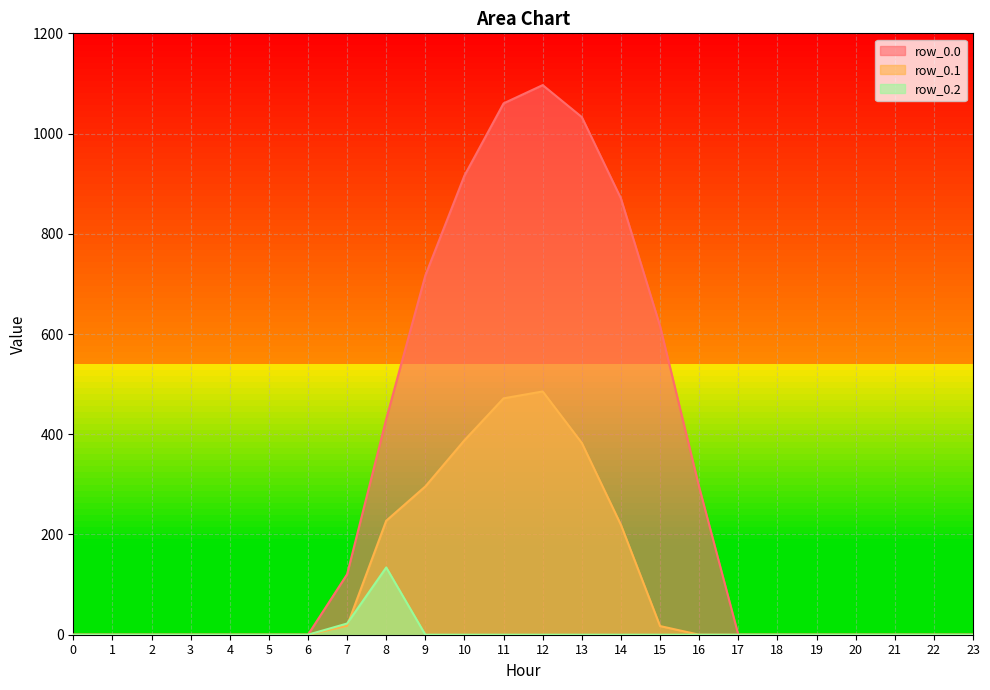

What is the sum of all row_0.2 values?

156.5